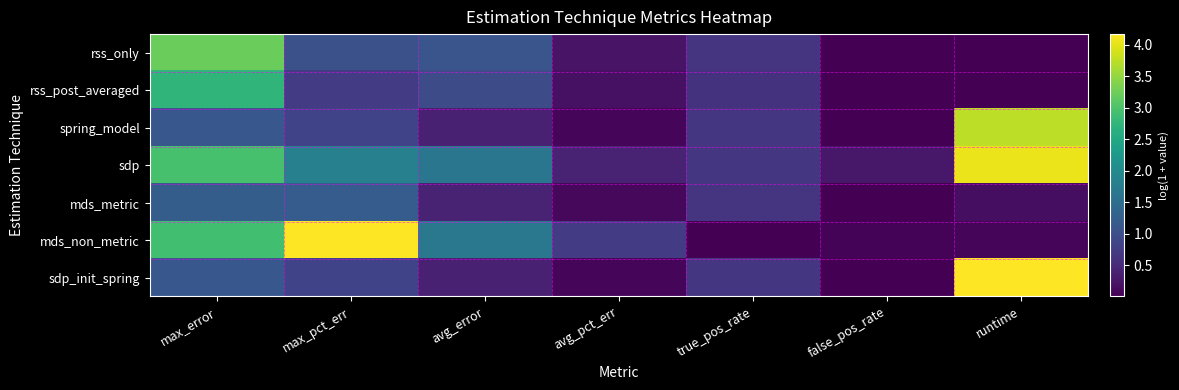

Rank the series at true_pos_rate from highest to lowest value.

spring_model, sdp_init_spring, sdp, rss_only, mds_metric, rss_post_averaged, mds_non_metric